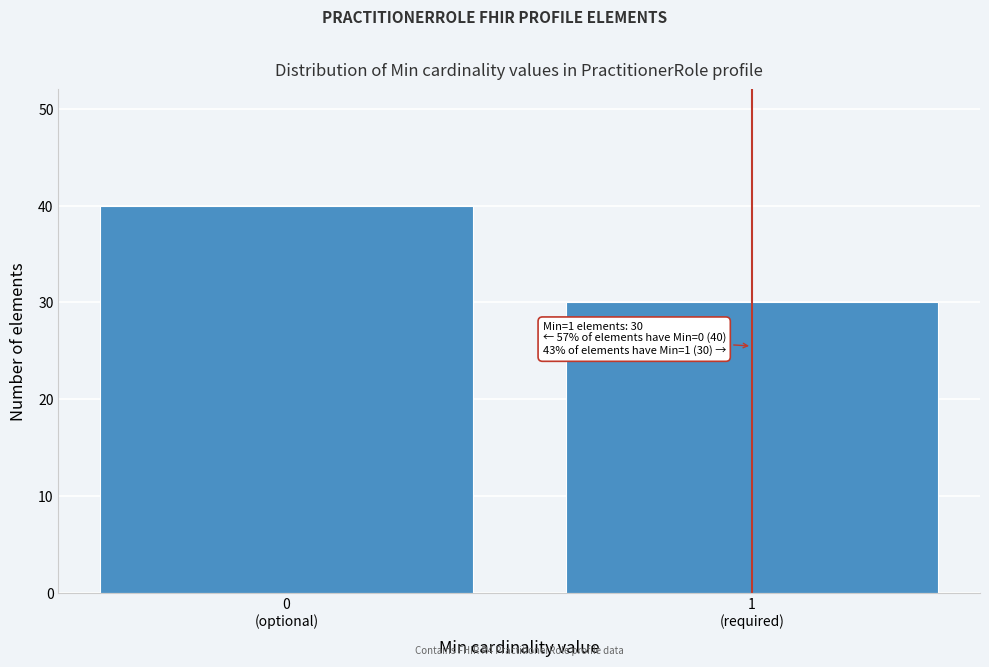

Reading right to left, transcribe all the data shown in this chart.

30	40